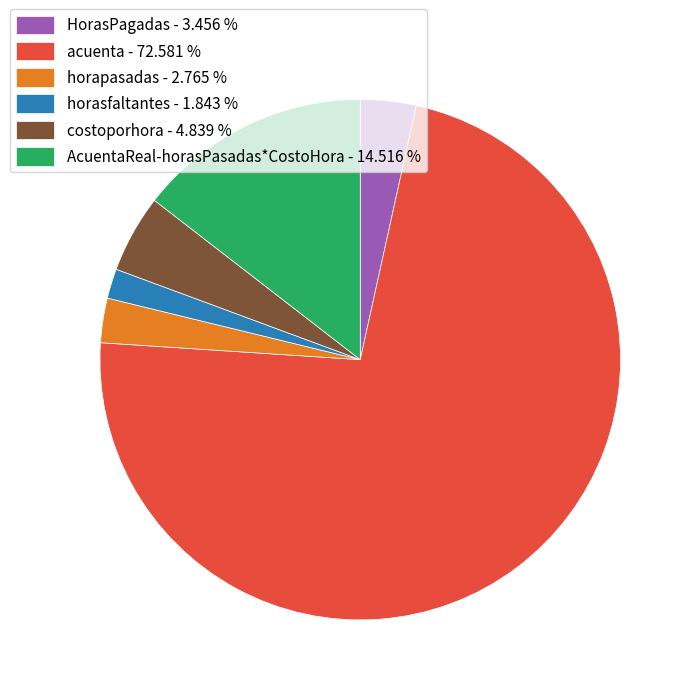

Does AcuentaReal-horasPasadas*CostoHora represent more than half of the total?

No